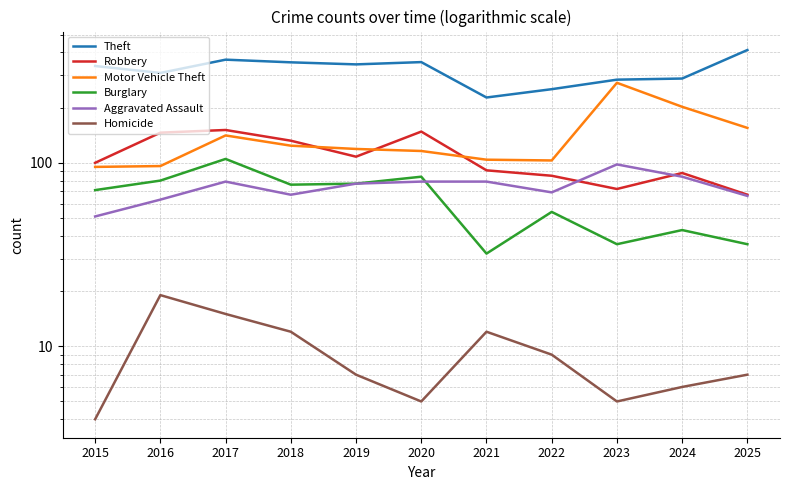

Reading left to right, what are all the values shown in this chart?

Theft: 2015=337	2016=309	2017=365	2018=353	2019=344	2020=354	2021=227	2022=252	2023=284	2024=288	2025=412
Robbery: 2015=100	2016=146	2017=151	2018=132	2019=108	2020=148	2021=91	2022=85	2023=72	2024=88	2025=67
Motor Vehicle Theft: 2015=95	2016=96	2017=141	2018=124	2019=119	2020=116	2021=104	2022=103	2023=273	2024=202	2025=155
Burglary: 2015=71	2016=80	2017=105	2018=76	2019=77	2020=84	2021=32	2022=54	2023=36	2024=43	2025=36
Aggravated Assault: 2015=51	2016=63	2017=79	2018=67	2019=77	2020=79	2021=79	2022=69	2023=98	2024=84	2025=66
Homicide: 2015=4	2016=19	2017=15	2018=12	2019=7	2020=5	2021=12	2022=9	2023=5	2024=6	2025=7